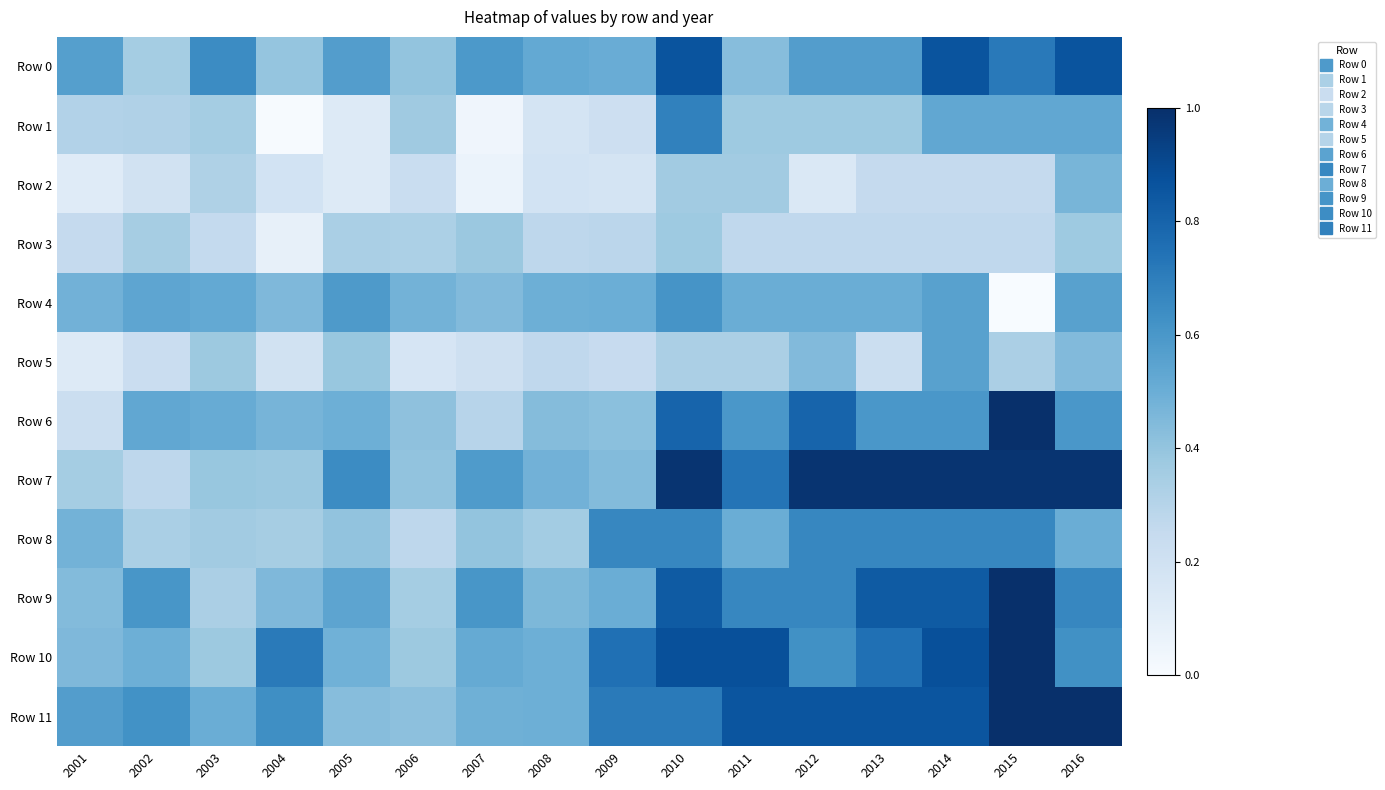

Which series has the largest total across all categories?

Row 11